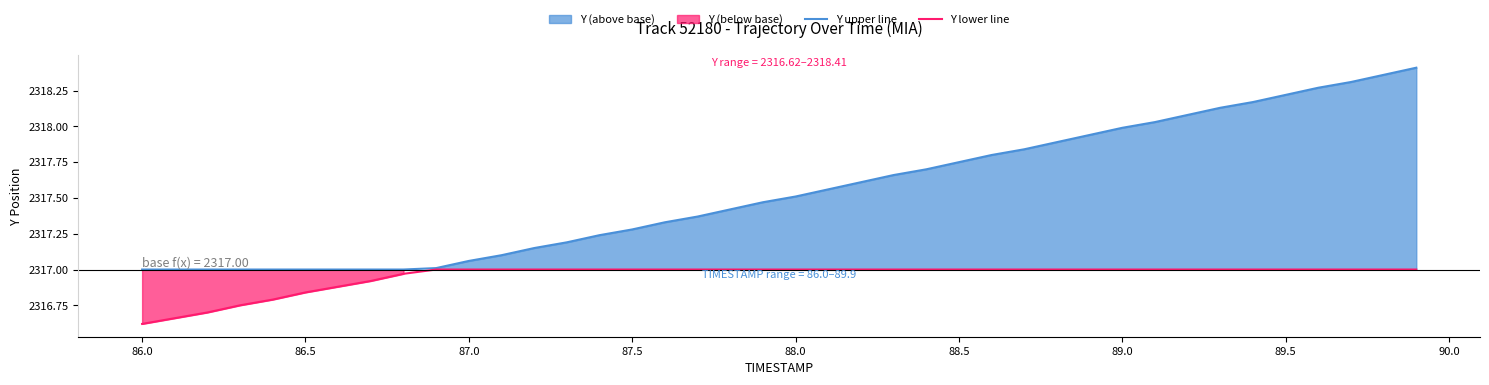

Where is Y lower line nearest to the value 2316?

86.0